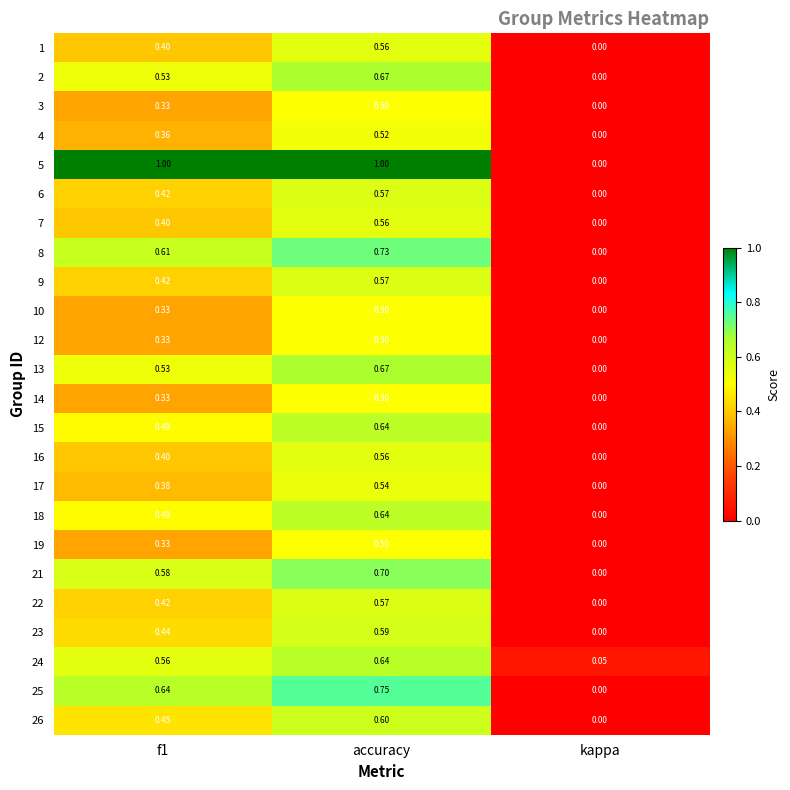

At which label is 5 closest to 0?

kappa